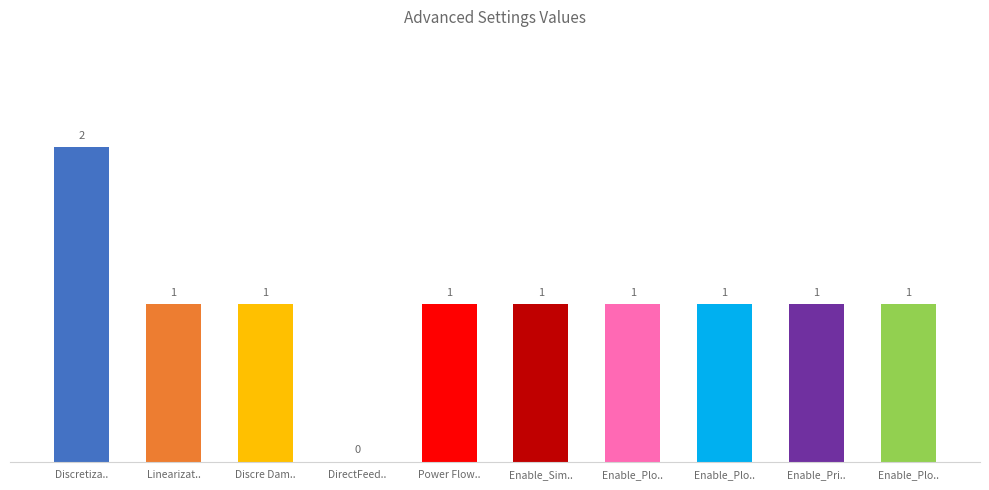

Read the value at Discre Damping Flag.

1